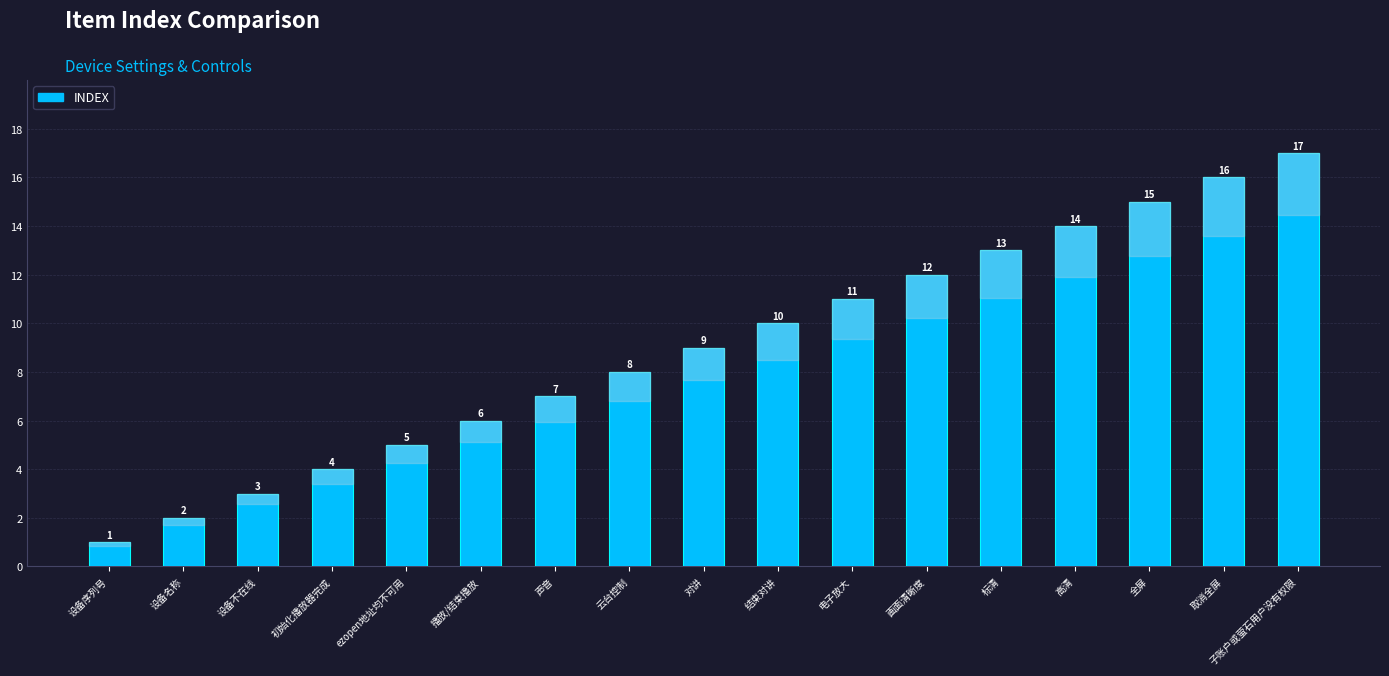

Reading left to right, what are all the values shown in this chart?

设备序列号=1	设备名称=2	设备不在线=3	初始化播放器完成=4	ezopen地址均不可用=5	播放/结束播放=6	声音=7	云台控制=8	对讲=9	结束对讲=10	电子放大=11	画面清晰度=12	标清=13	高清=14	全屏=15	取消全屏=16	子账户或萤石用户没有权限=17